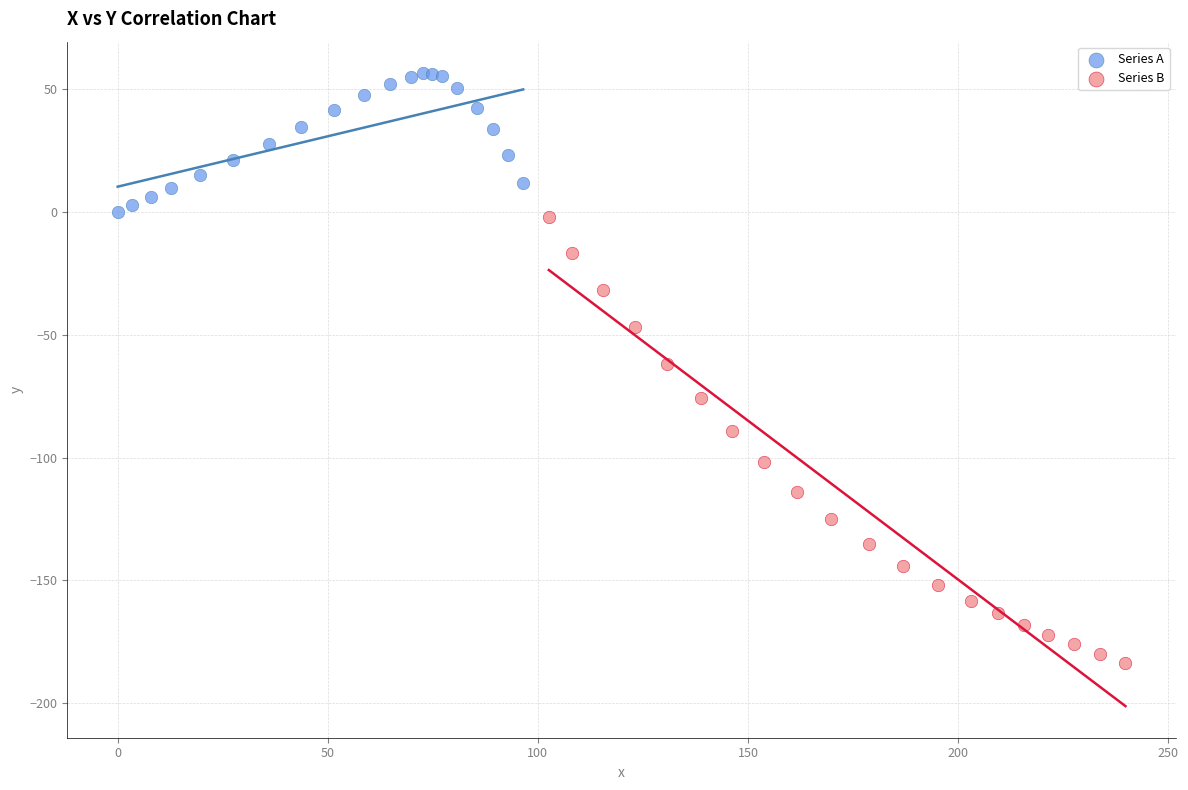

Which series reaches the maximum Y coordinate?

Series A